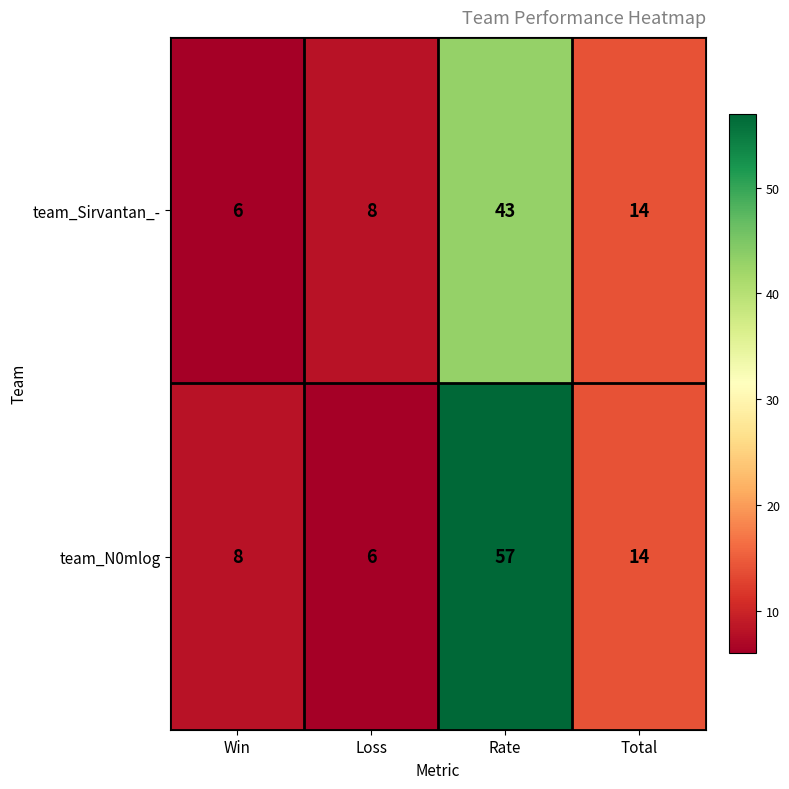

Reading left to right, transcribe all the data shown in this chart.

team_Sirvantan_-: Win=6	Loss=8	Rate=43	Total=14
team_N0mlog: Win=8	Loss=6	Rate=57	Total=14